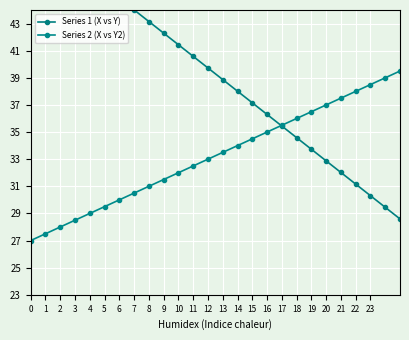

Does the chart display data point markers on the line(s)?

Yes